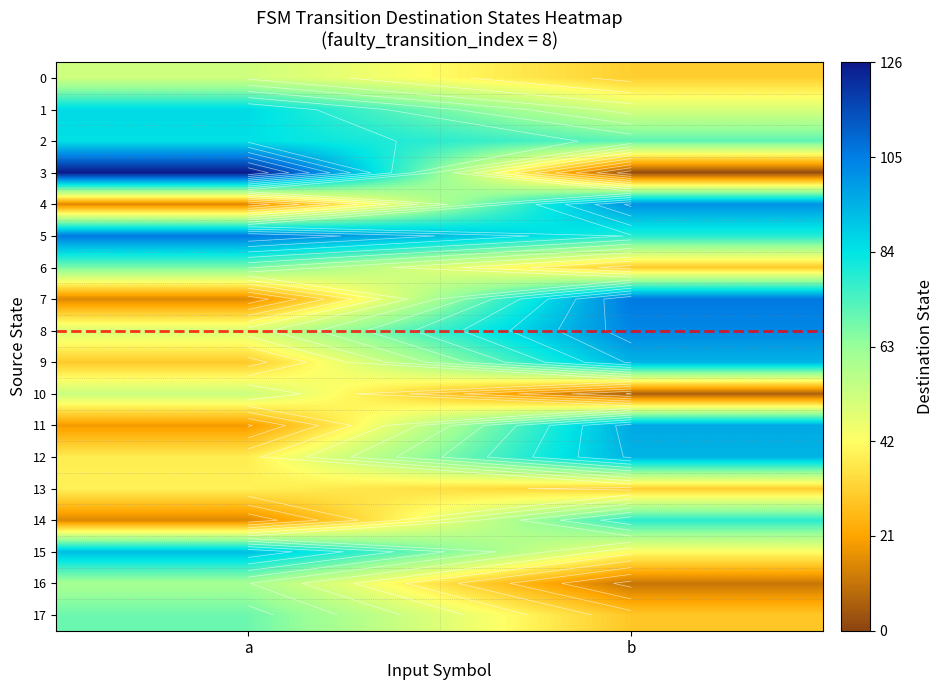

What is the total value across all series at b?

1054